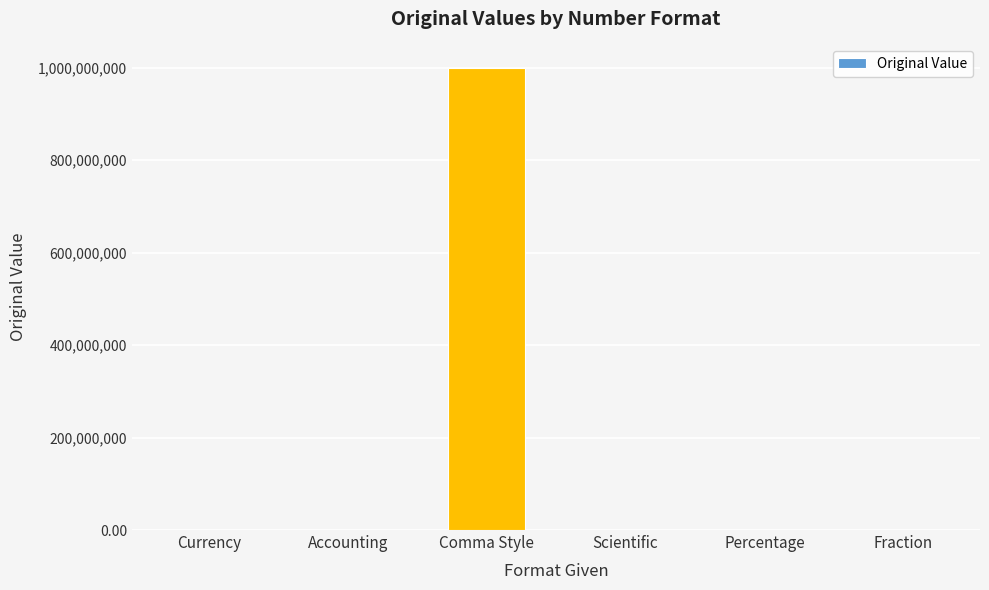

Is it true that the value at Comma Style is 294167712.2?

False